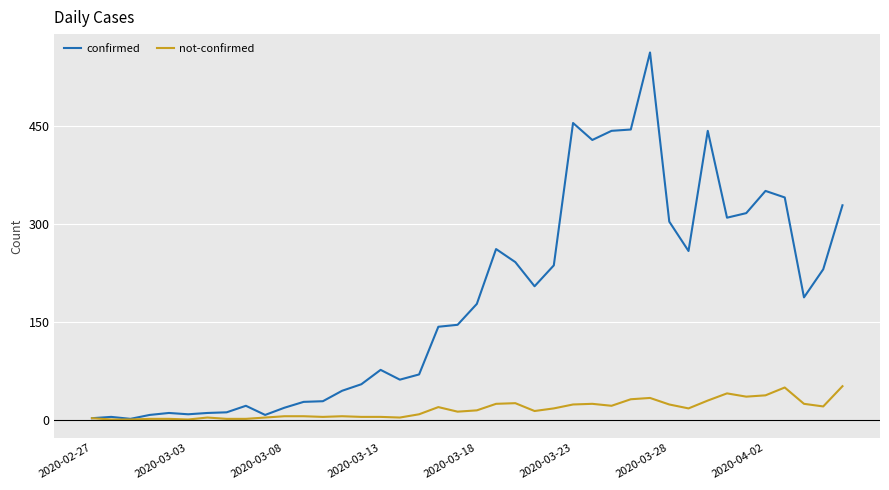

Which series has the largest total across all categories?

confirmed